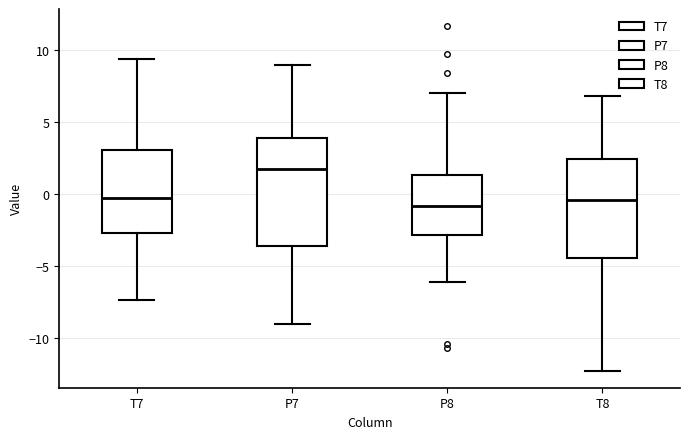

Comparing the boxes themselves (not the whiskers), which one is the tallest?

P7